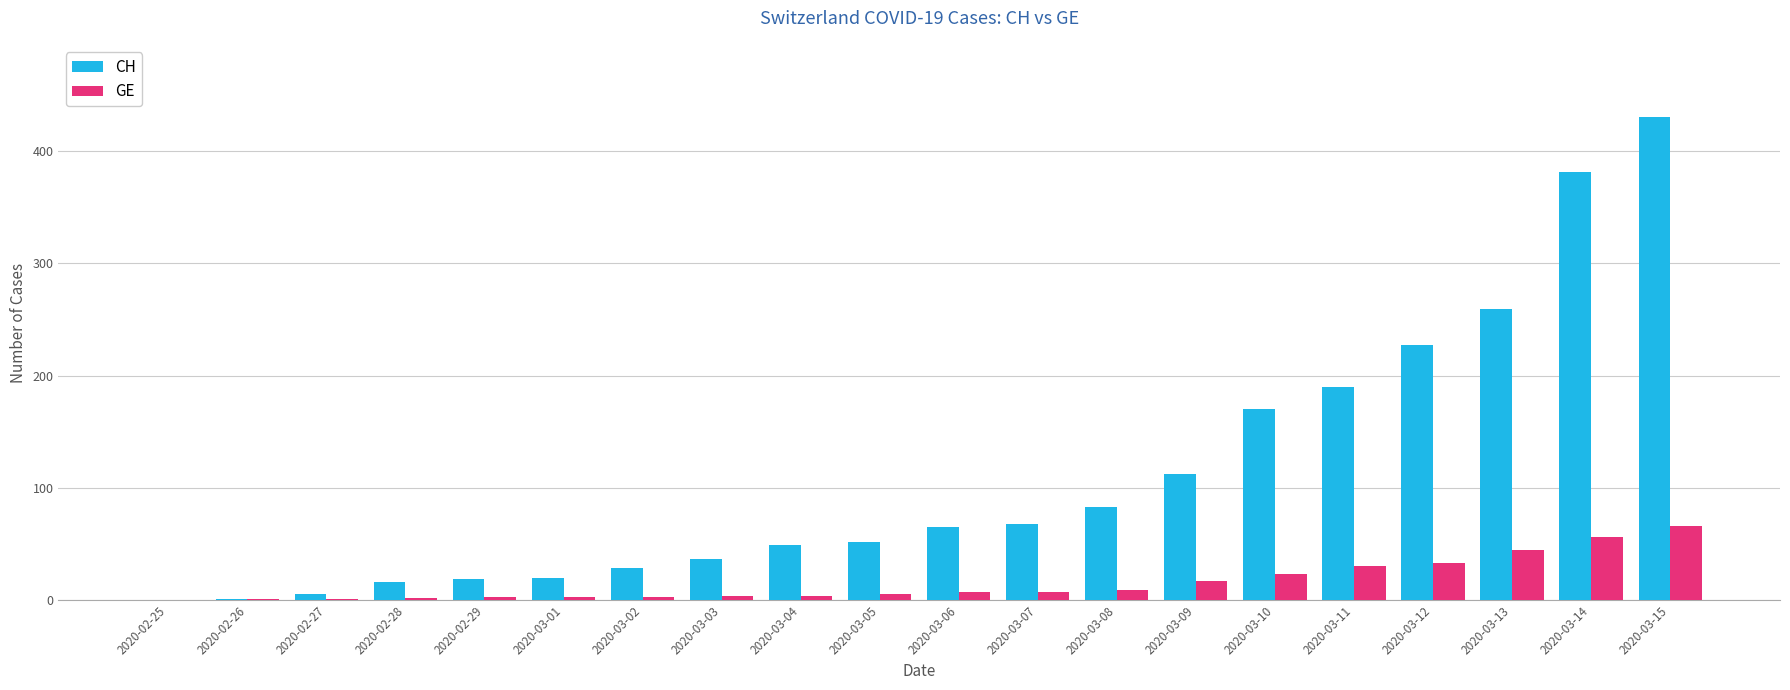

What is the sum of all CH values?

2213